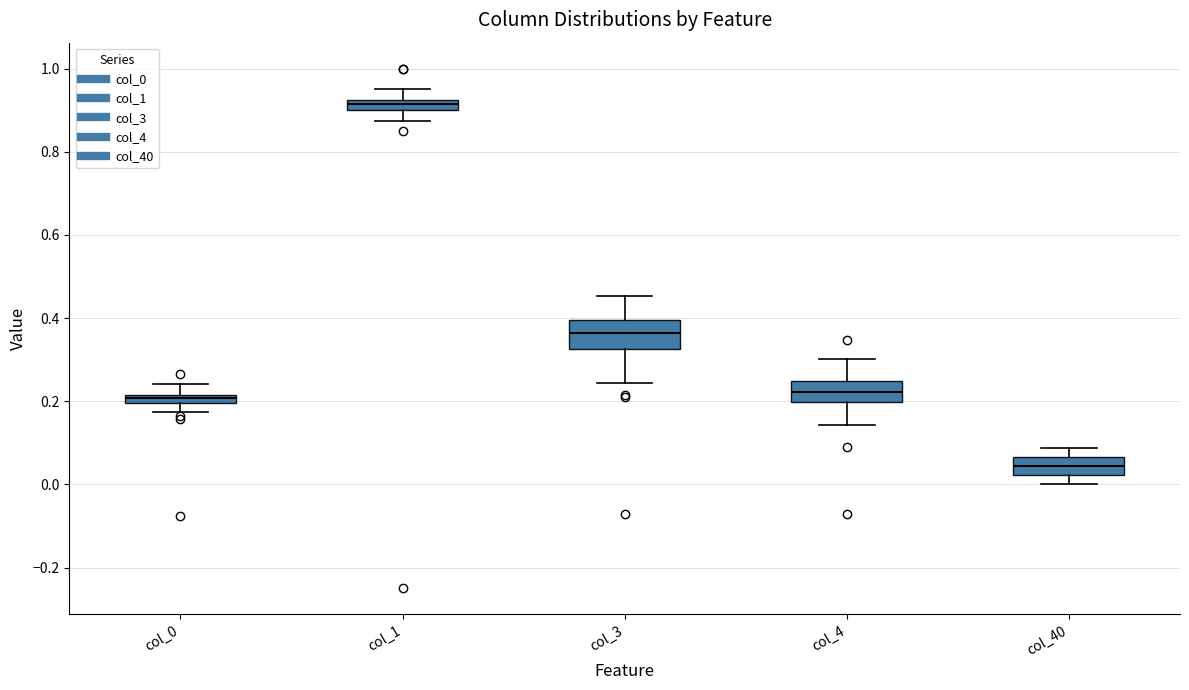

Which box's median line is the highest?

col_1